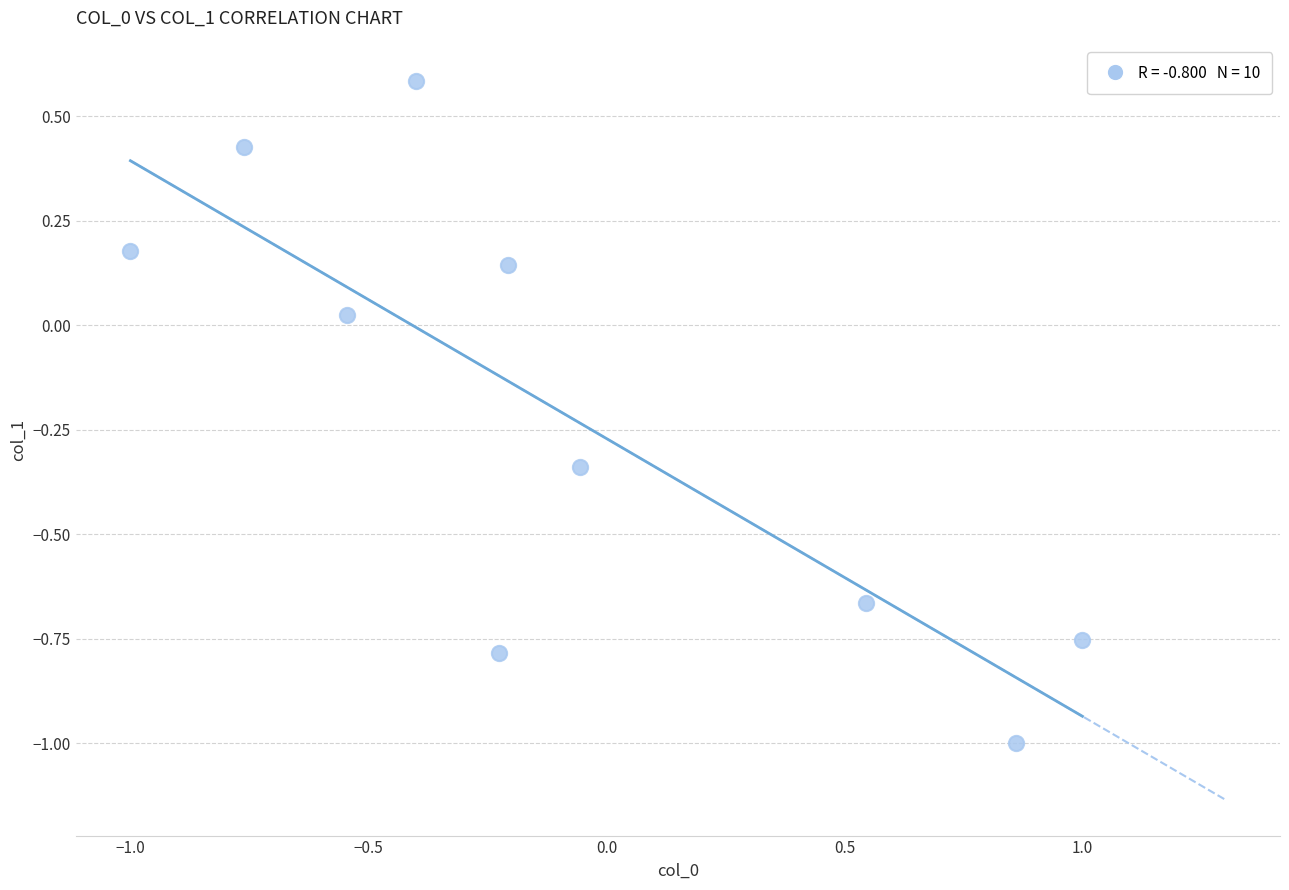

What is the range of Y values (max minus min)?

1.6